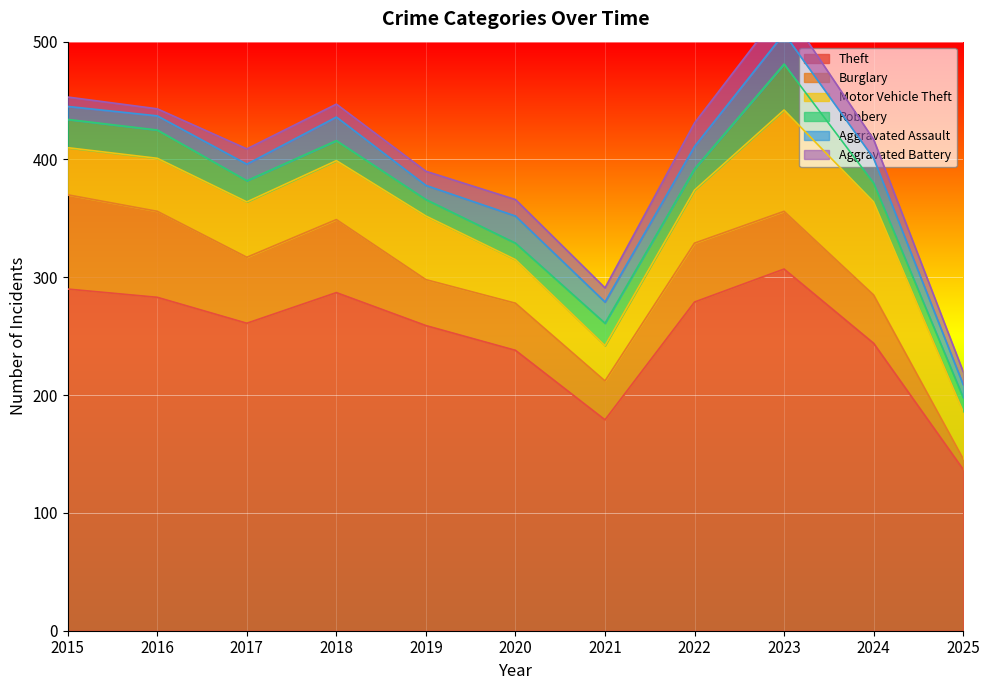

Between 2015 and 2018, which series saw the biggest shift?

Burglary